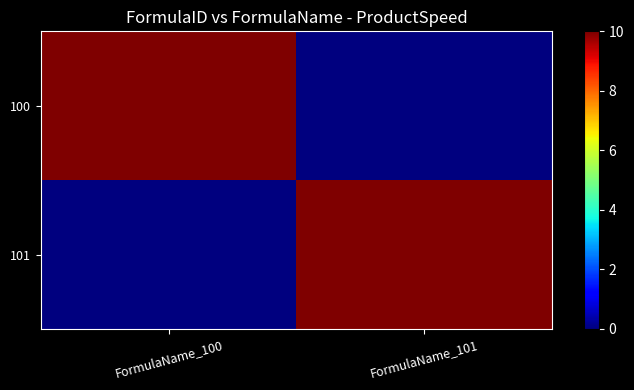

At which category is the sum across all series the highest?

FormulaName_100